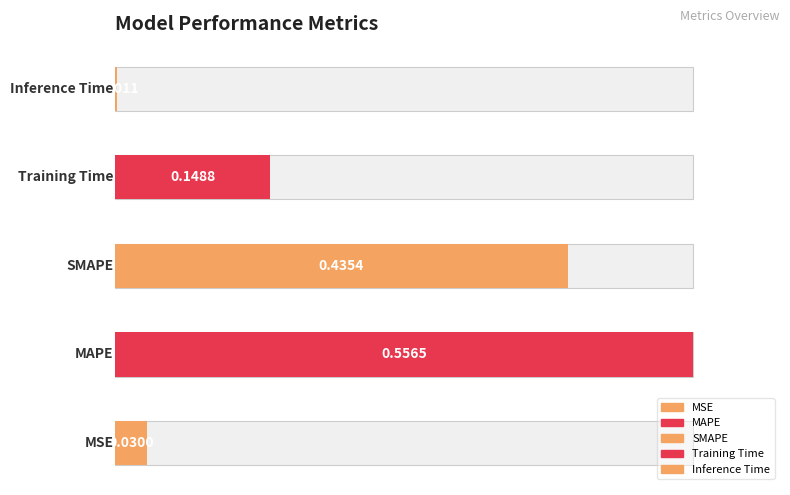

Reading left to right, transcribe all the data shown in this chart.

MSE=0.0	MAPE=0.6	SMAPE=0.4	Training Time=0.1	Inference Time=0.0